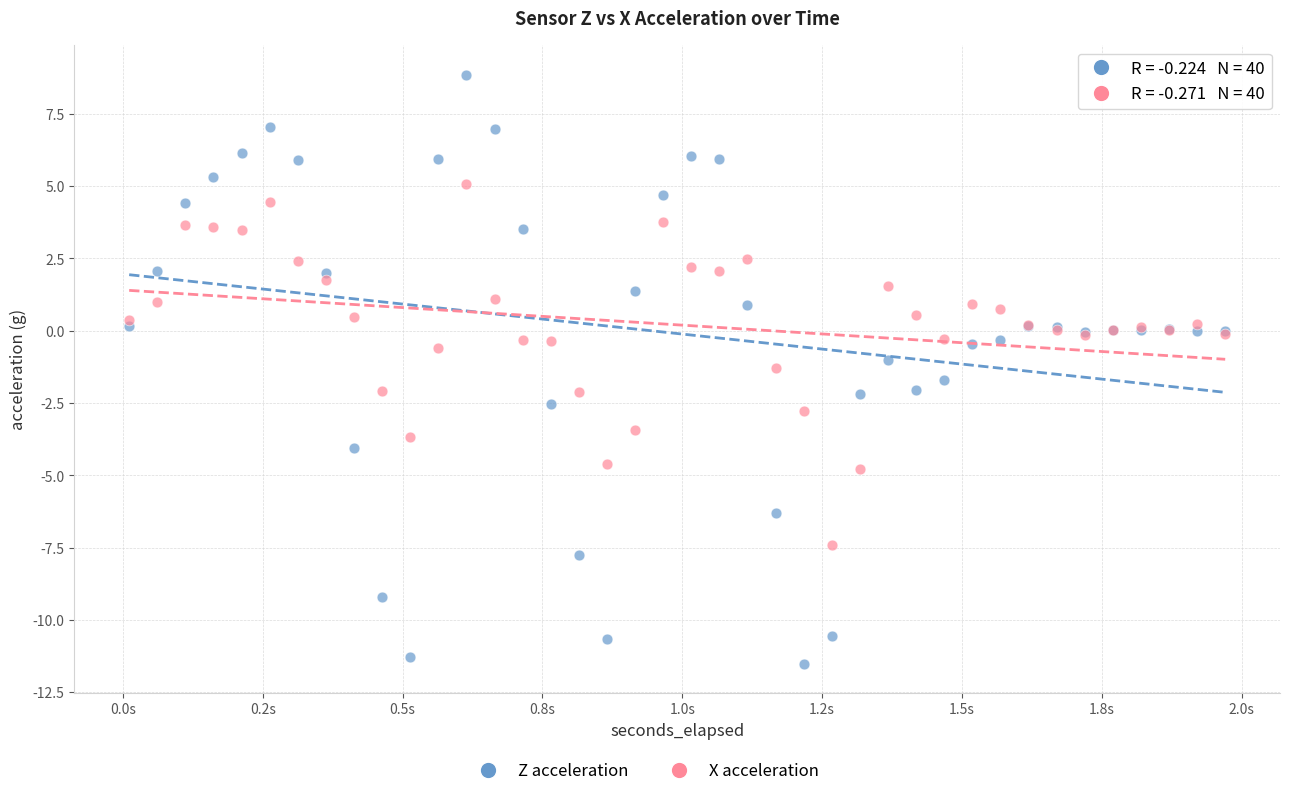

Which series has the widest spread of Y values?

Z acceleration